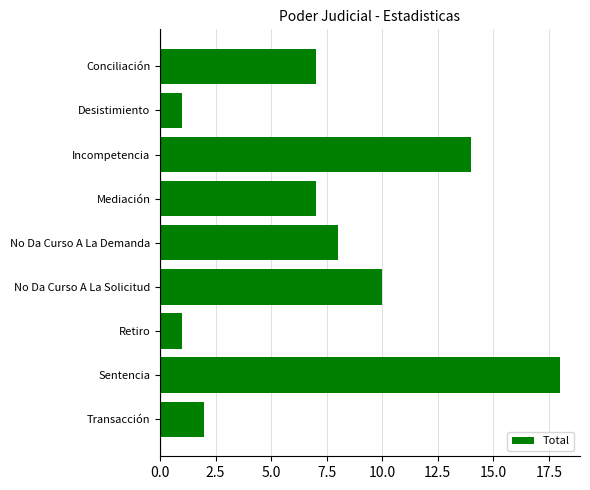

What is the label of the 7th bar from the top?

Retiro